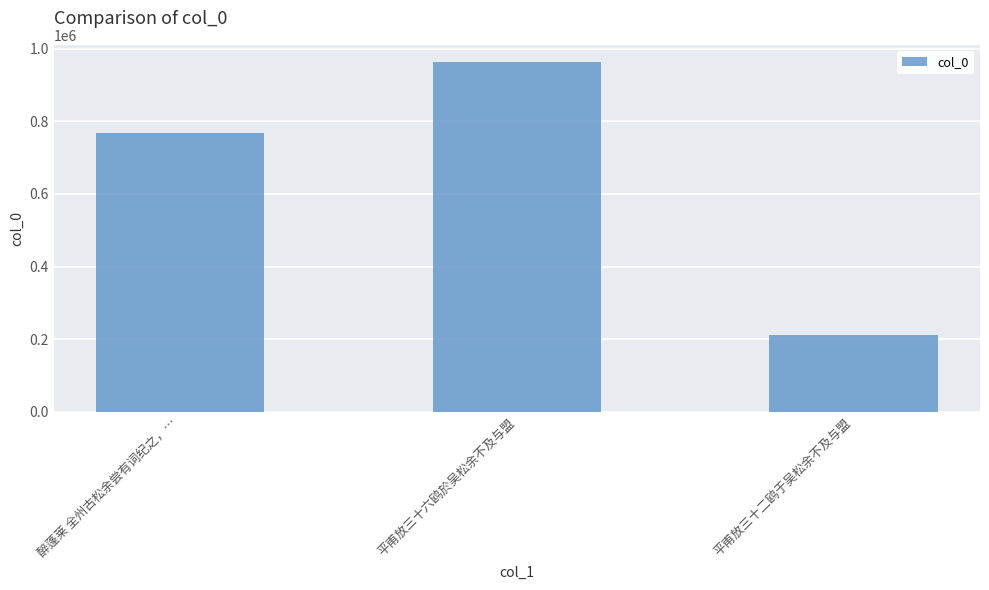

What is the label of the 3rd bar from the right?

醉蓬莱 全州古松余尝有词纪之，…